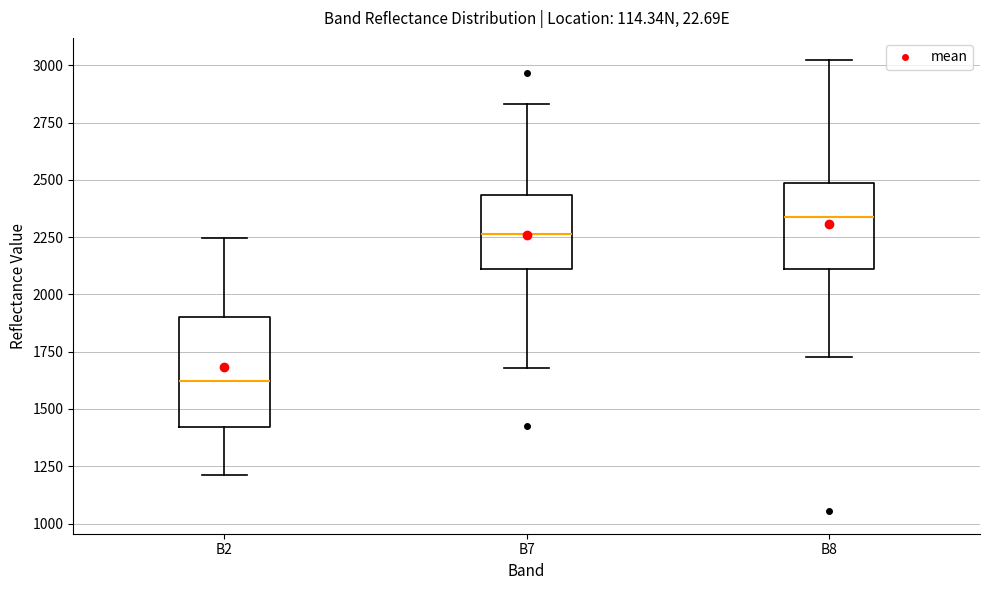

Comparing the boxes themselves (not the whiskers), which one is the tallest?

B2